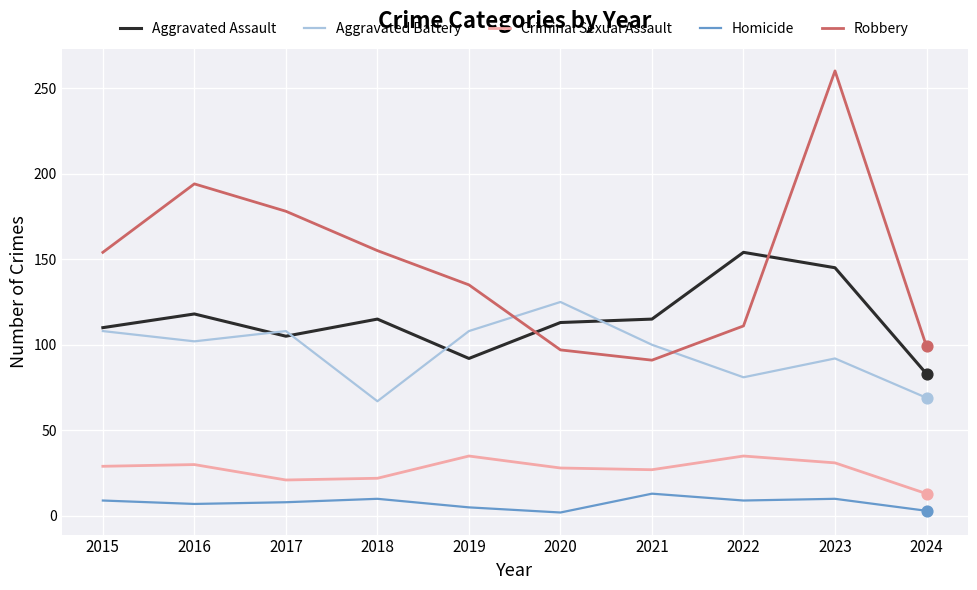

At how many categories does at least one series exceed 80?

10